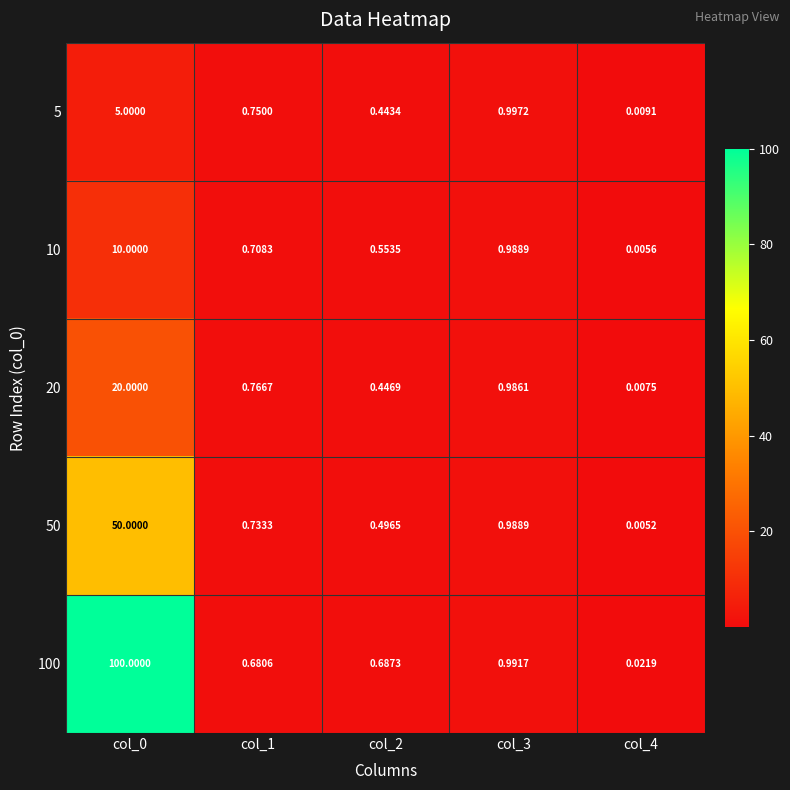

Is the value of 10 at col_4 greater than the value of 5 at col_0?

No